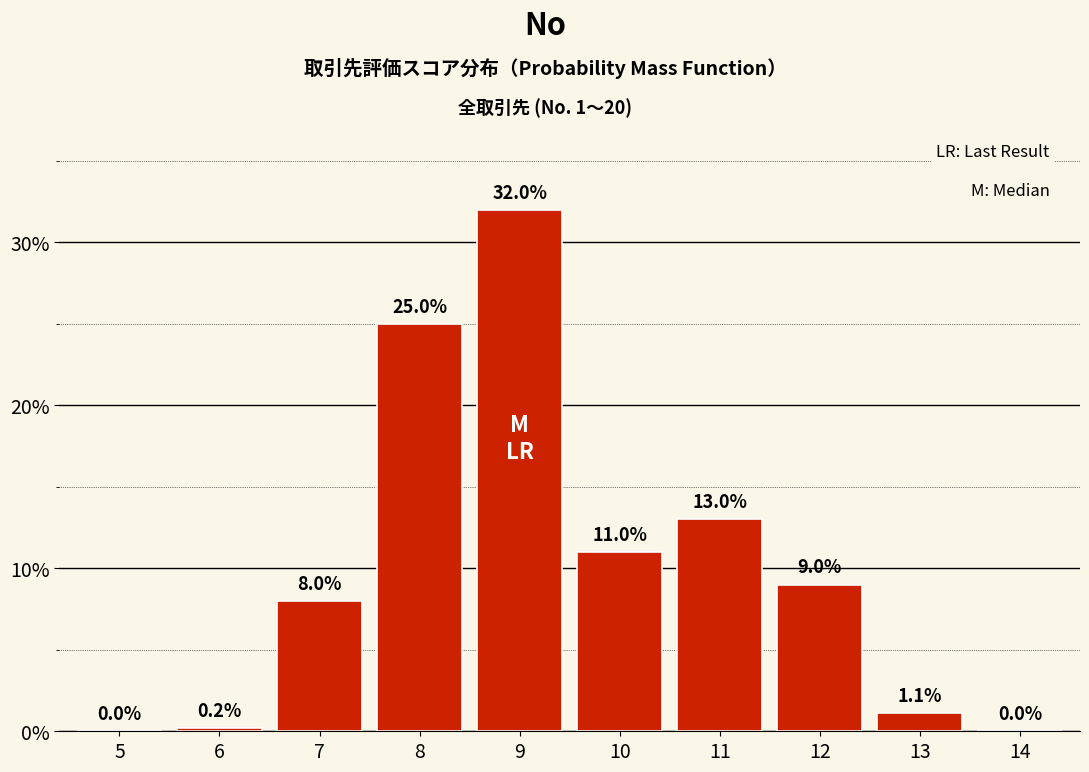

Reading left to right, extract all data points from this chart.

5=0.0	6=0.2	7=8.0	8=25.0	9=32.0	10=11.0	11=13.0	12=9.0	13=1.1	14=0.0